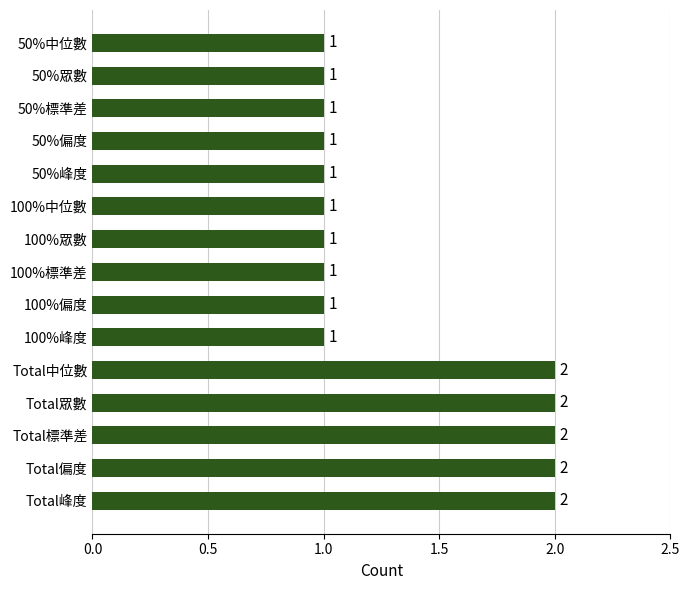

Count the values in the range 1 to 2.

15